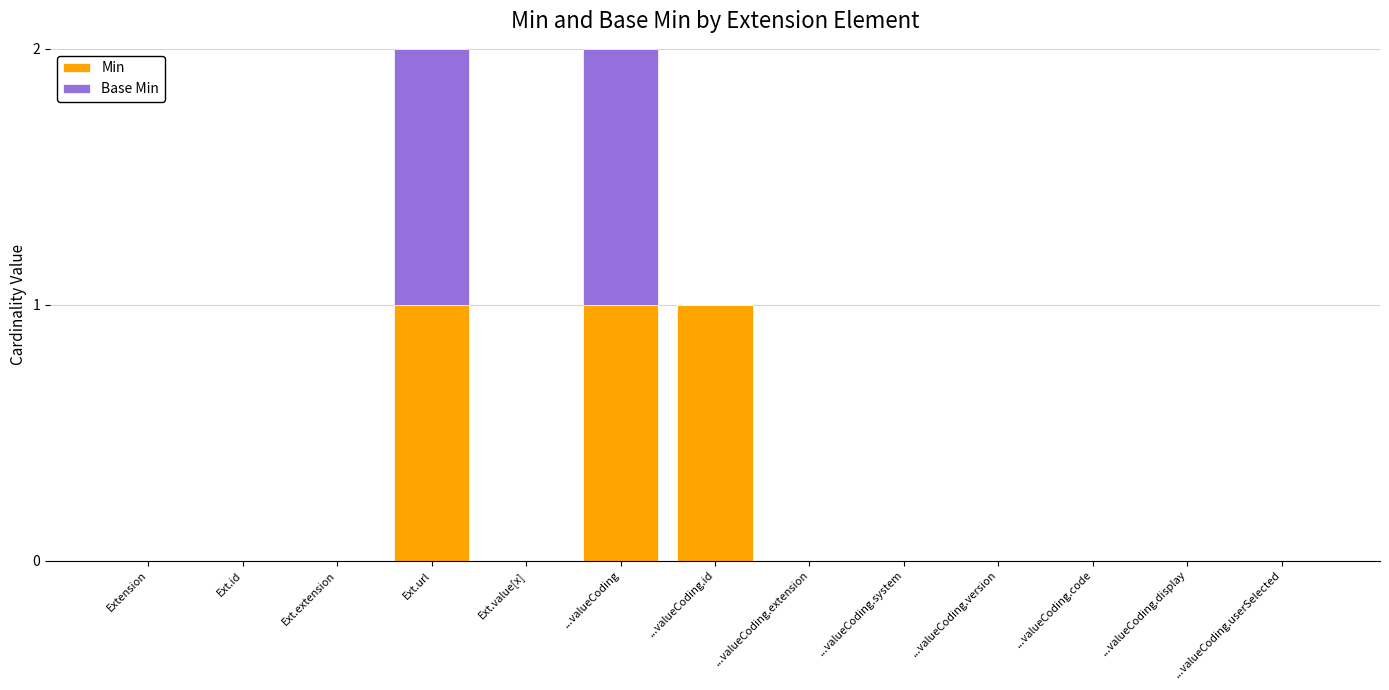

True or false: Min has a value of 2 at ...valueCoding.id.

False